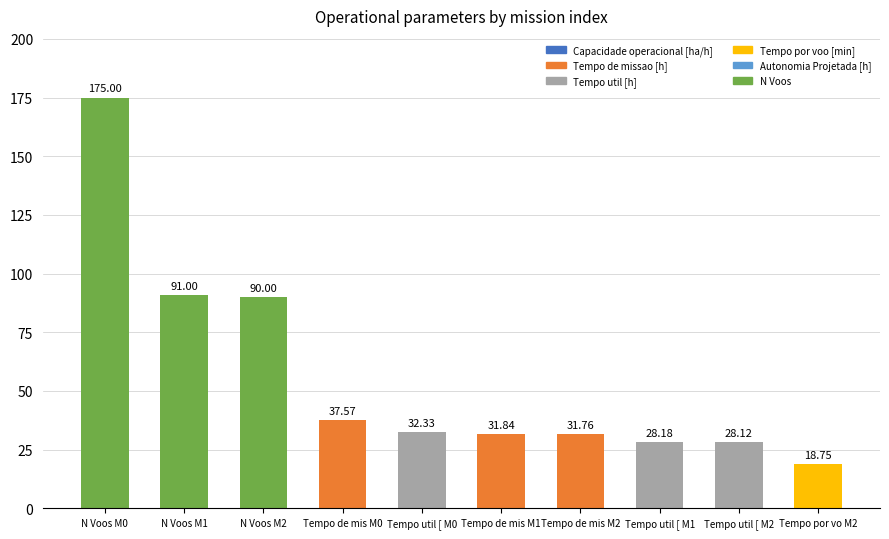

What is the difference between the second highest and second lowest values?

62.9